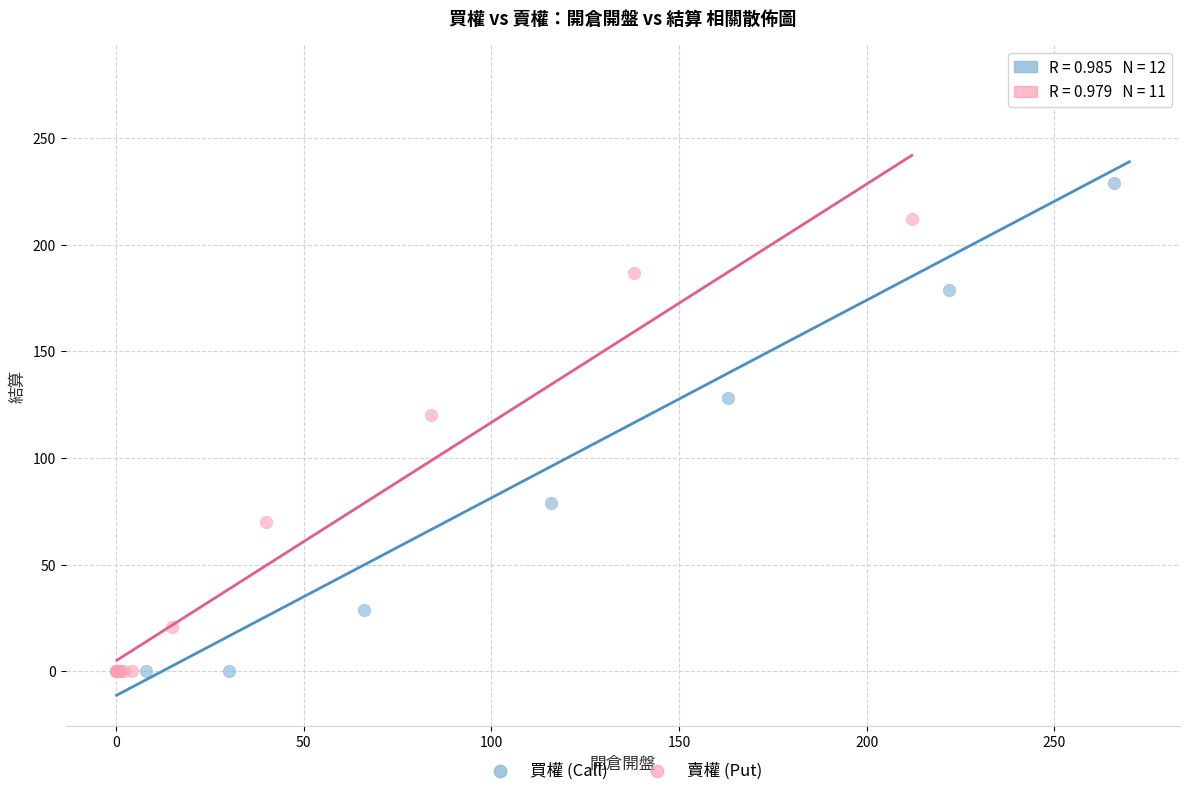

What are all the series names shown in the legend?

買權 (Call), 賣權 (Put)